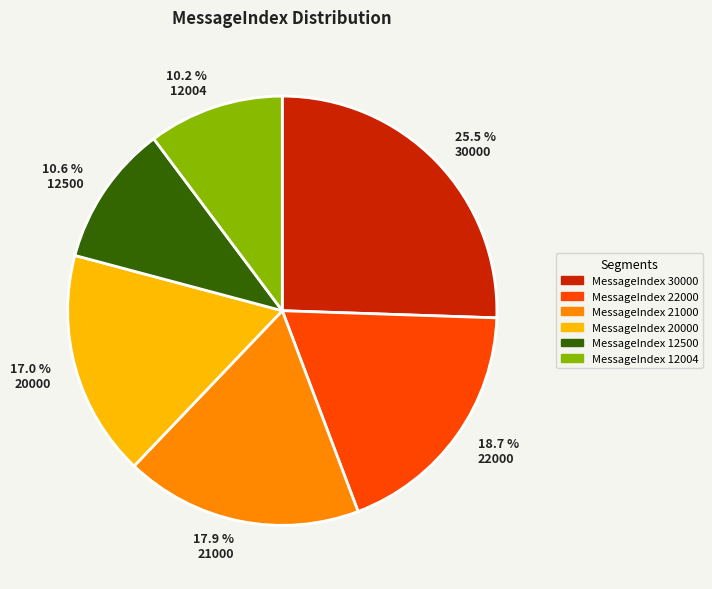

What is the largest slice in the pie chart?

MessageIndex 30000